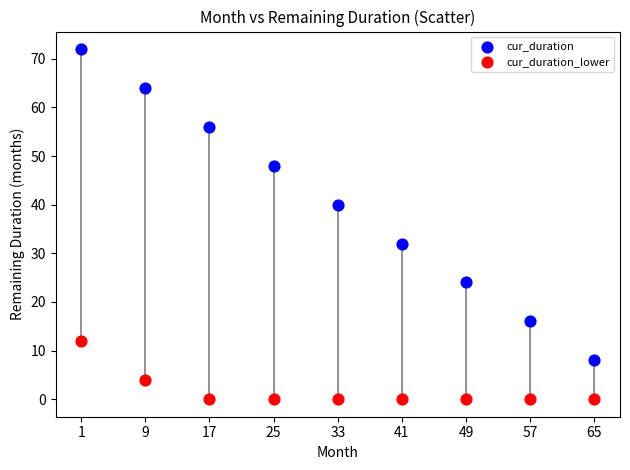

Which series reaches the maximum Y coordinate?

cur_duration